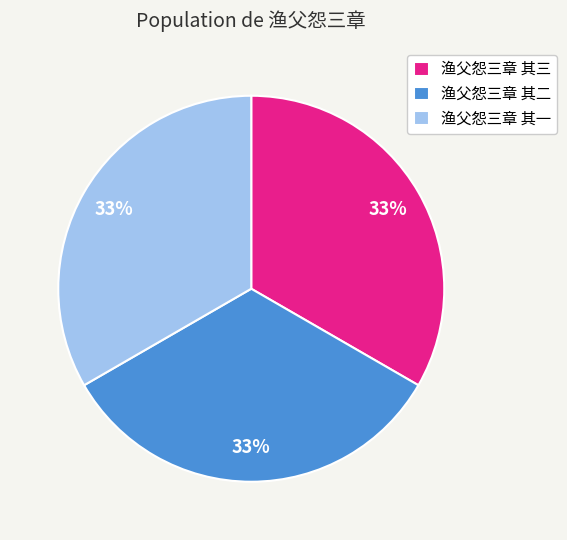

Do 渔父怨三章 其三 and 渔父怨三章 其二 together represent more than half of the pie?

Yes